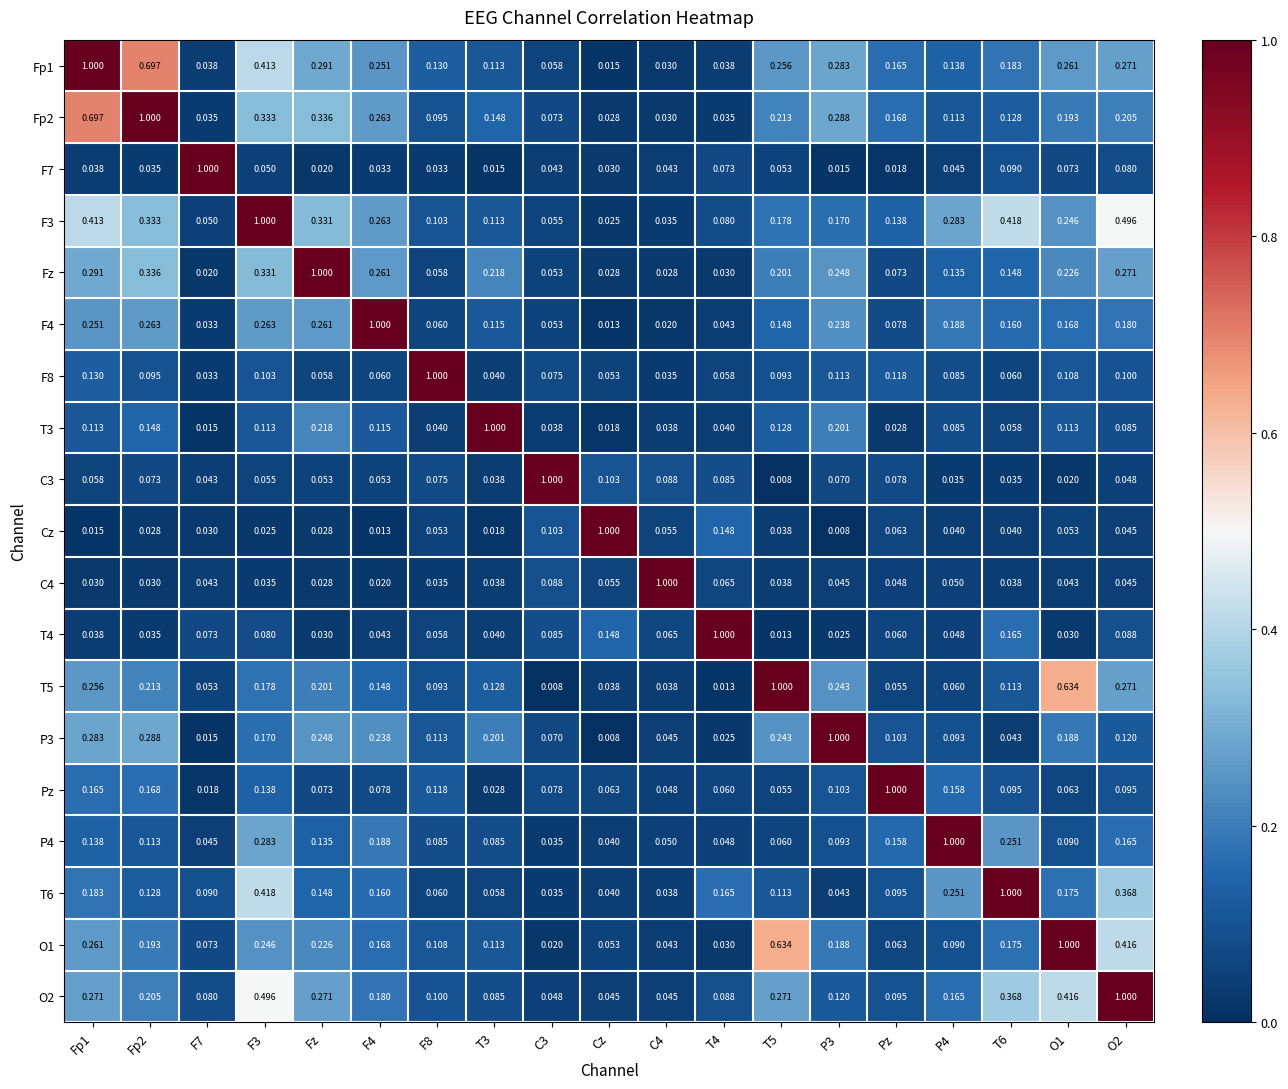

What is the total value across all series at T4?

2.1